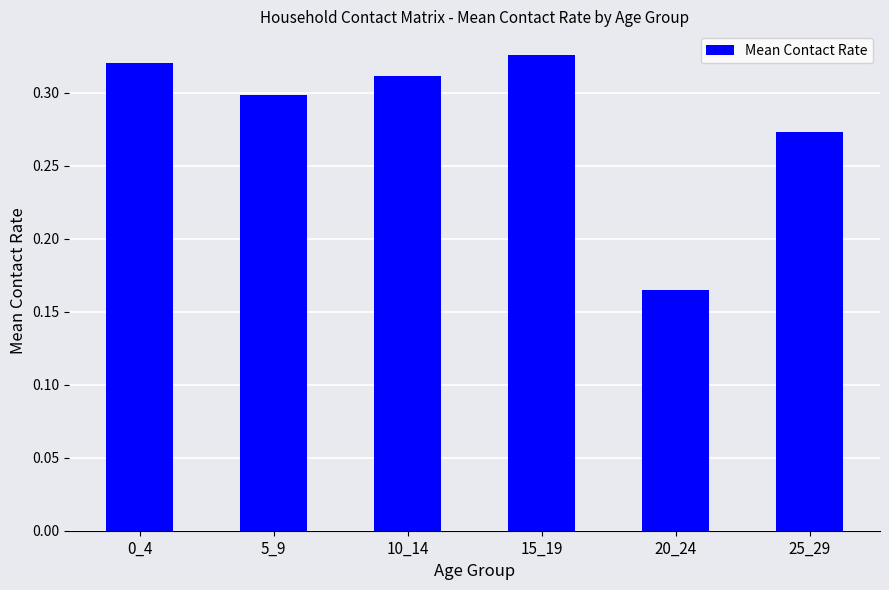

What is the sum of the values at 20_24 and 5_9?

0.5